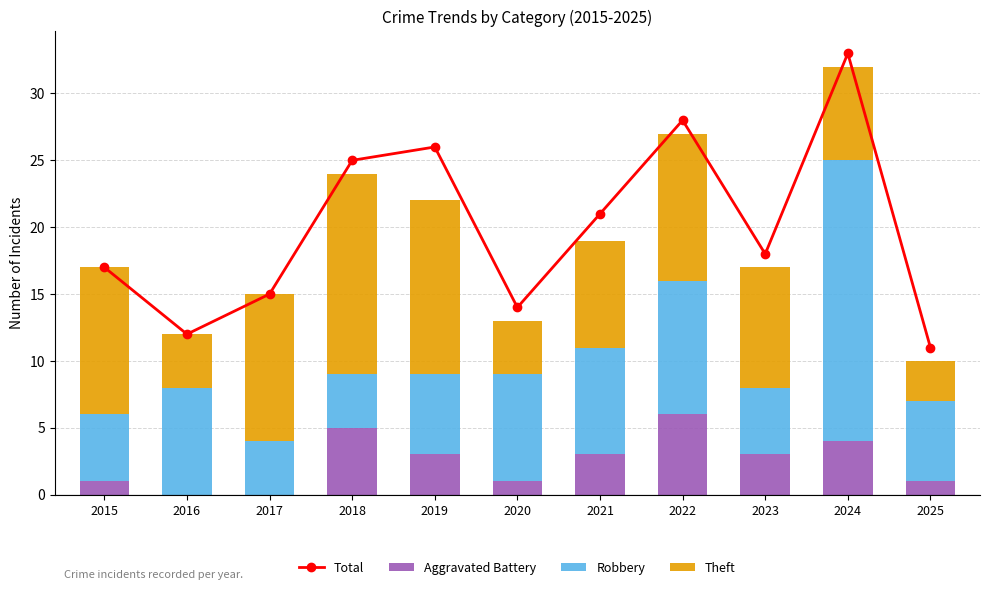

Between 2023 and 2025, which series saw the biggest shift?

Total